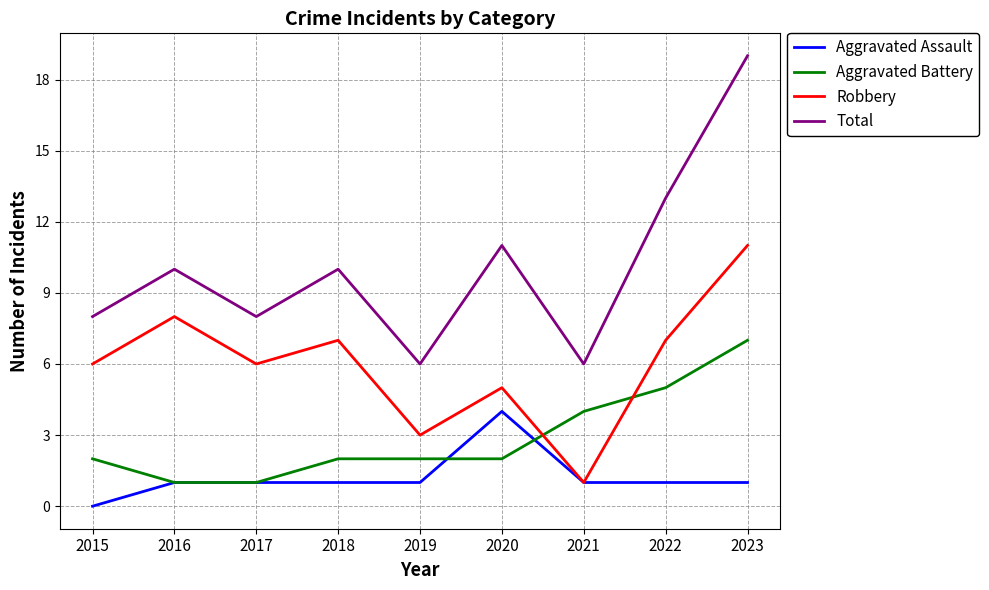

List the series in order of their peak value, highest first.

Total, Robbery, Aggravated Battery, Aggravated Assault